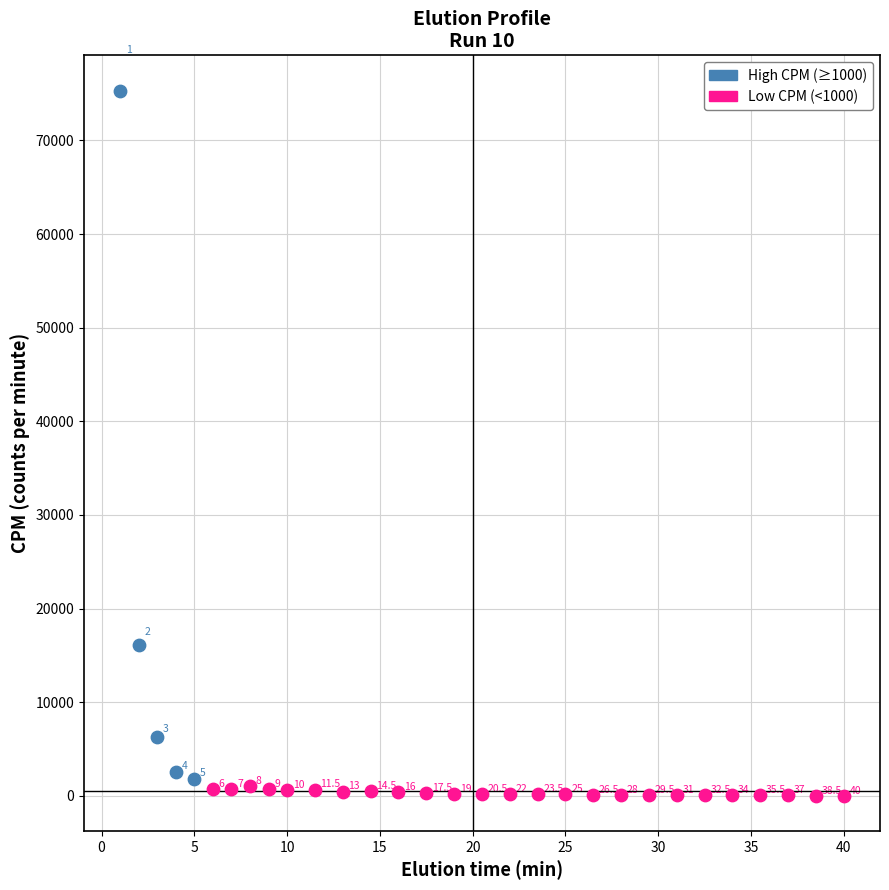

Which series has the widest spread of Y values?

High CPM (≥1000)